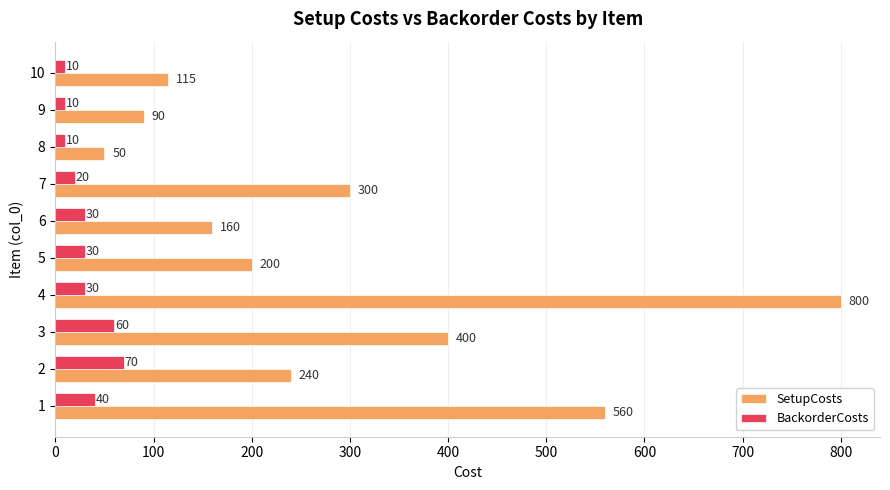

Which series has the largest range (max minus min)?

SetupCosts